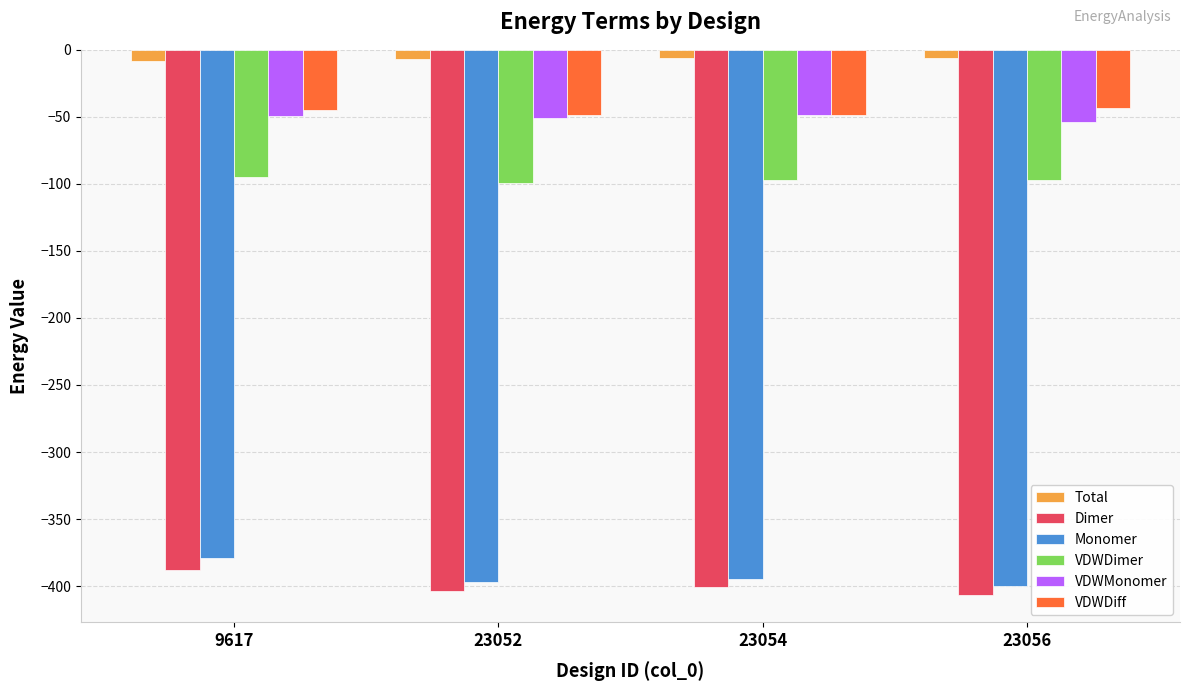

At which category is the sum across all series the highest?

9617